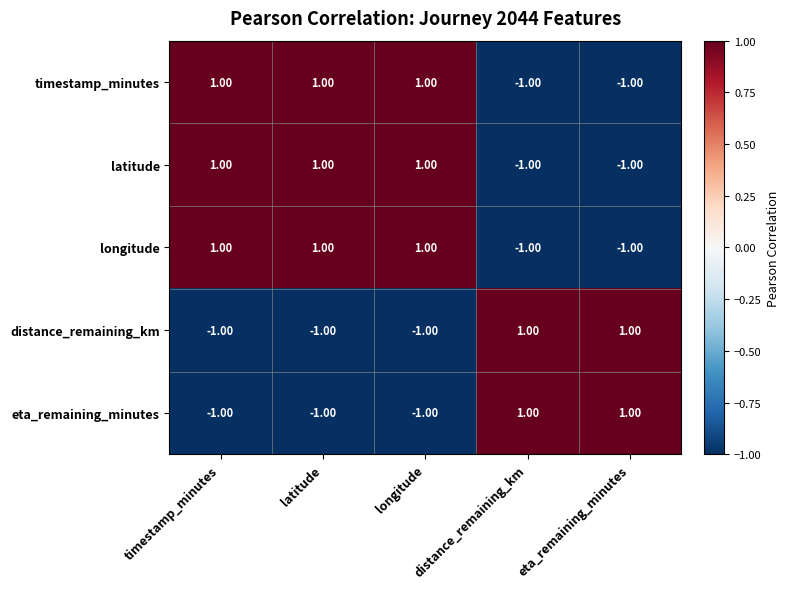

At how many categories does at least one series exceed 0?

5